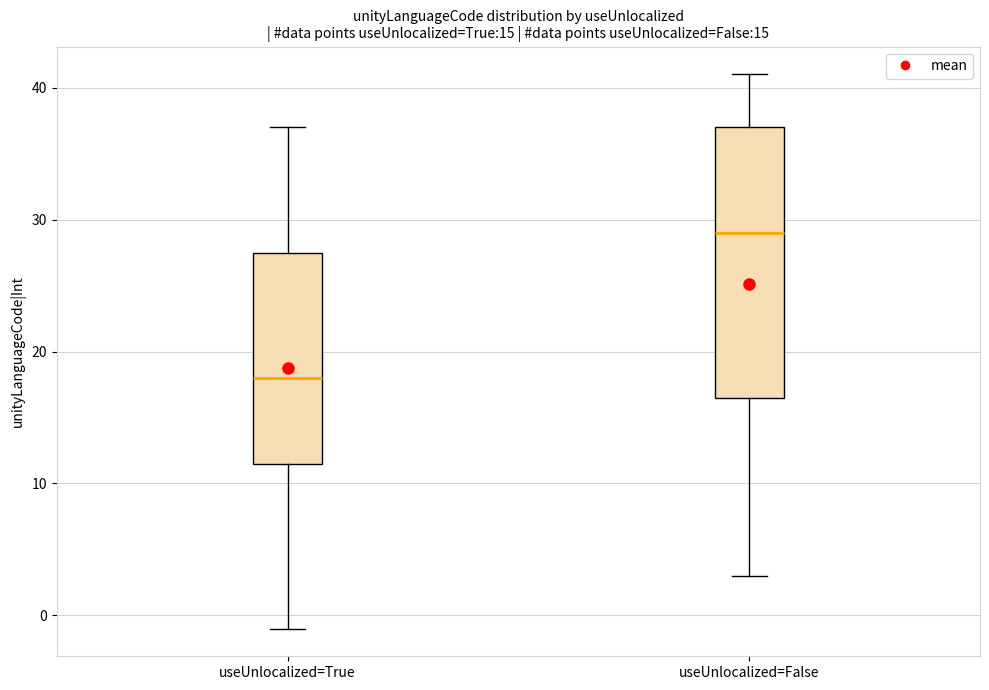

Which box is the tallest, from its lower edge to its upper edge?

useUnlocalized=False